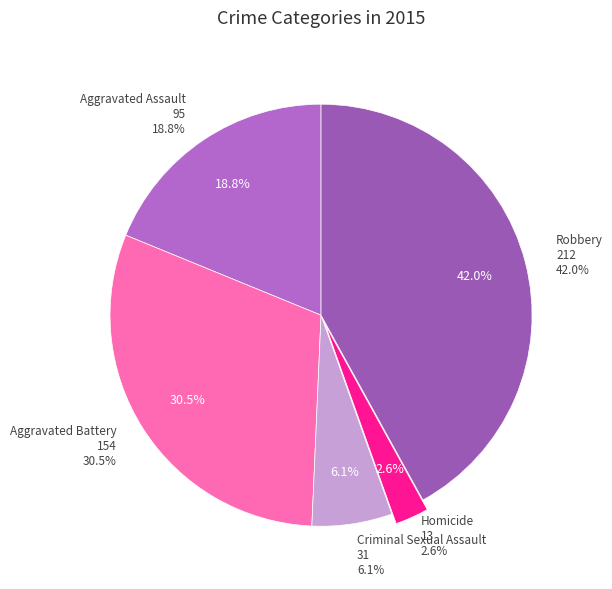

What is the change in value from Aggravated Assault to Criminal Sexual Assault?

-64